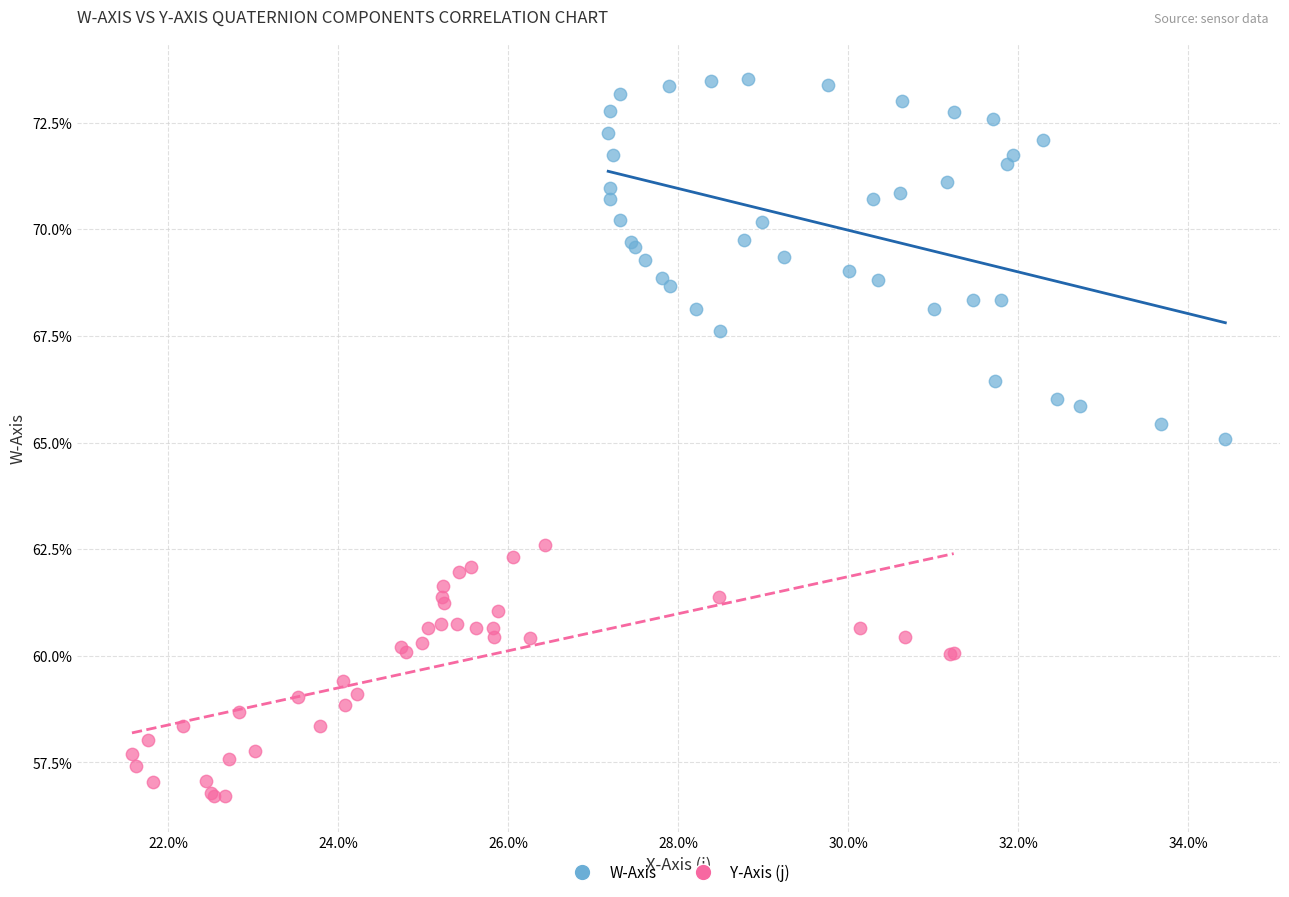

Which series has the widest spread of Y values?

W-Axis